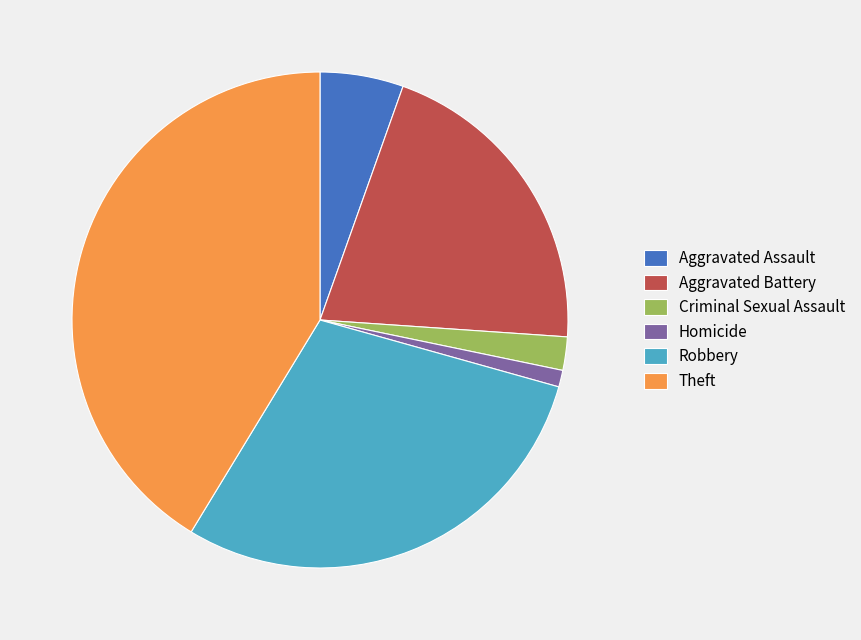

What is the largest slice in the pie chart?

Theft